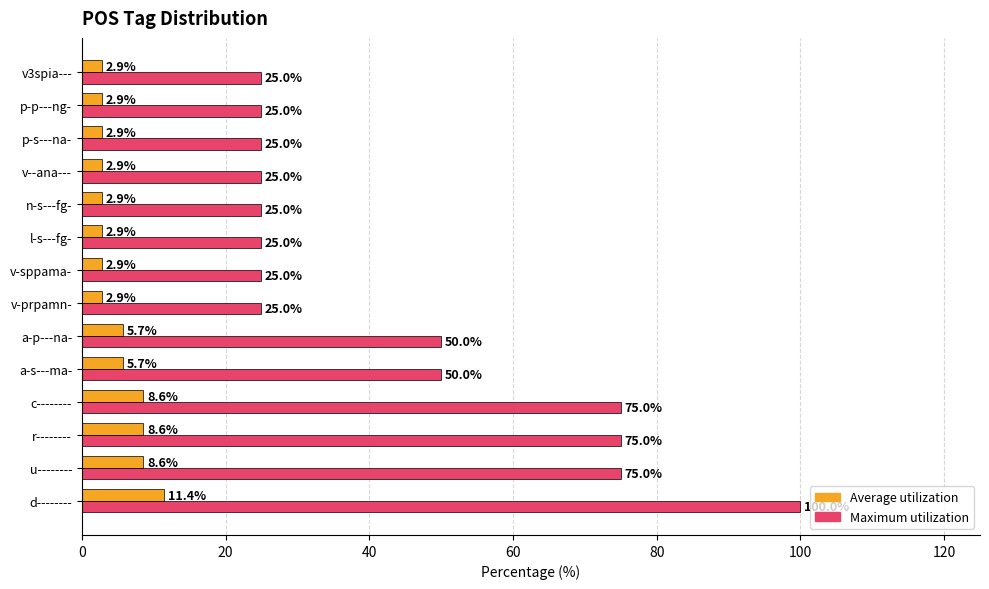

At how many categories does at least one series exceed 94?

1